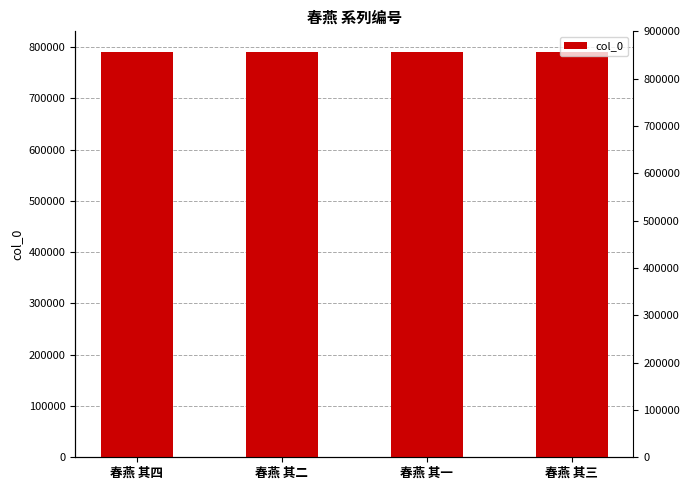

Reading left to right, transcribe all the data shown in this chart.

791055	791053	791052	791054